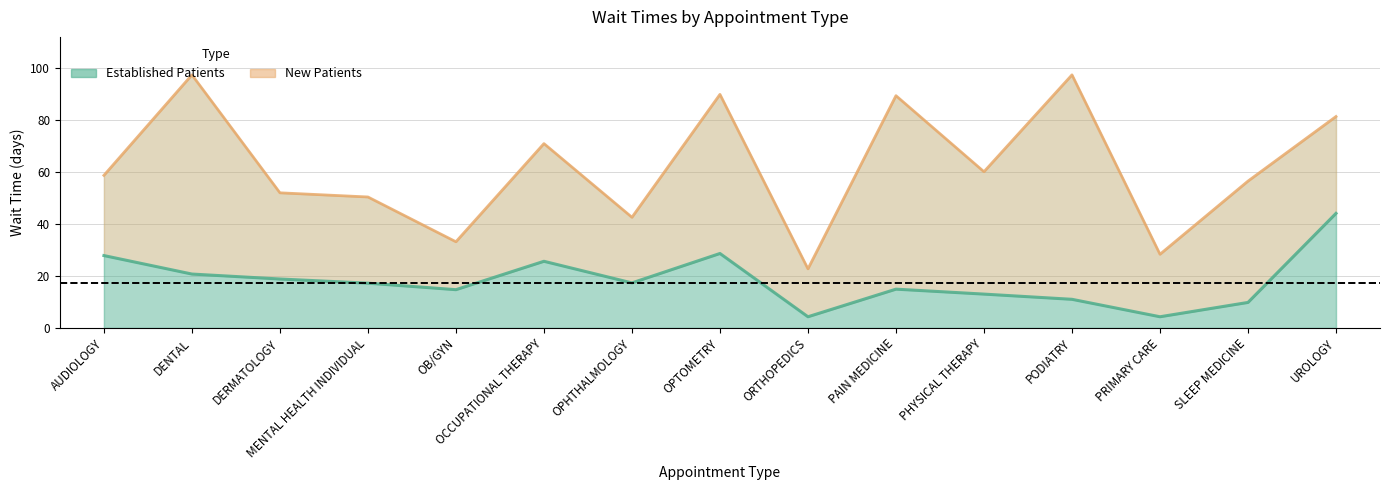

True or false: EstablishedPatients line and NewPatients line intersect in this chart.

False